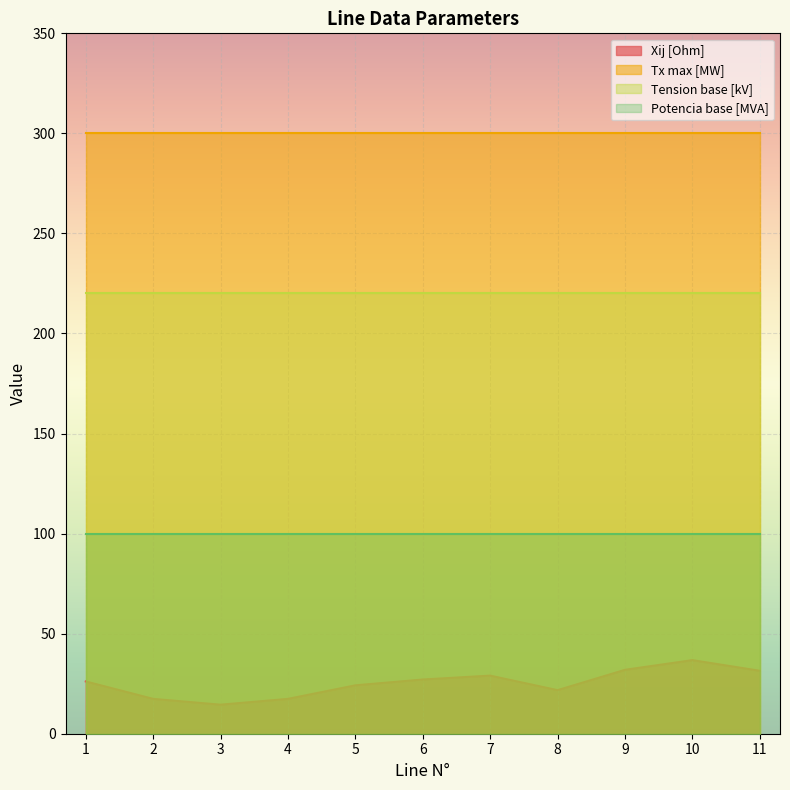

Reading left to right, what are all the values shown in this chart?

Xij [Ohm]: 1=26.1	2=17.4	3=14.5	4=17.4	5=24.2	6=27.1	7=29.0	8=21.8	9=31.9	10=36.8	11=31.5
Tx max [MW]: 1=300.0	2=300.0	3=300.0	4=300.0	5=300.0	6=300.0	7=300.0	8=300.0	9=300.0	10=300.0	11=300.0
Tension base [kV]: 1=220.0	2=220.0	3=220.0	4=220.0	5=220.0	6=220.0	7=220.0	8=220.0	9=220.0	10=220.0	11=220.0
Potencia base [MVA]: 1=100.0	2=100.0	3=100.0	4=100.0	5=100.0	6=100.0	7=100.0	8=100.0	9=100.0	10=100.0	11=100.0